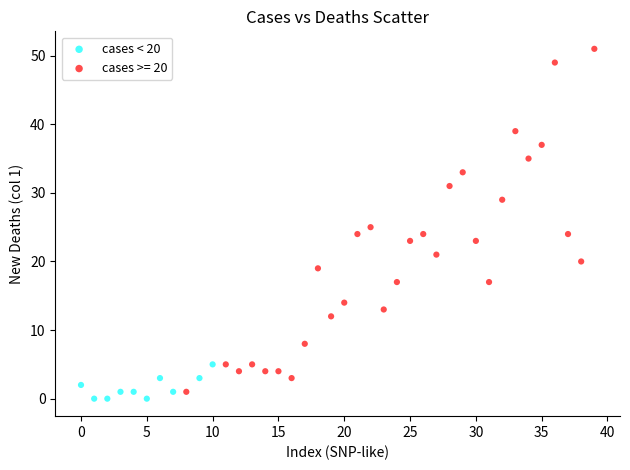

Which series has the largest Y range (max minus min)?

cases >= 20